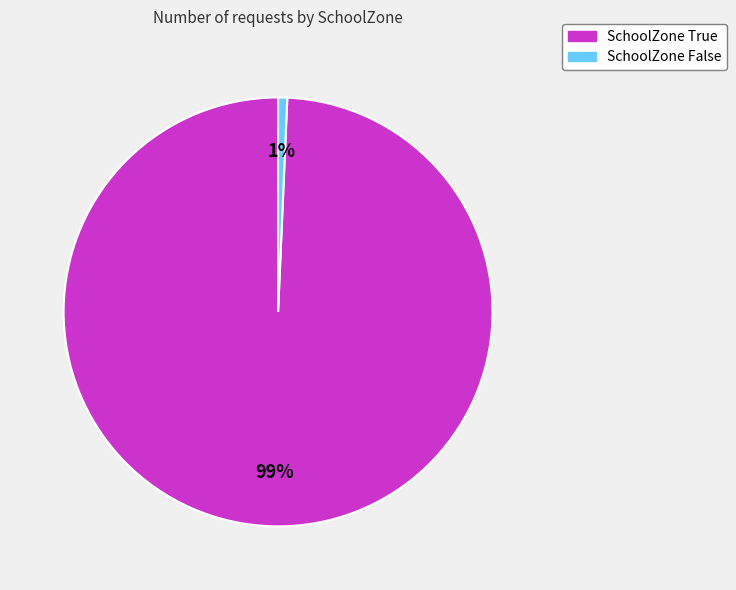

Does any single category account for the majority?

Yes